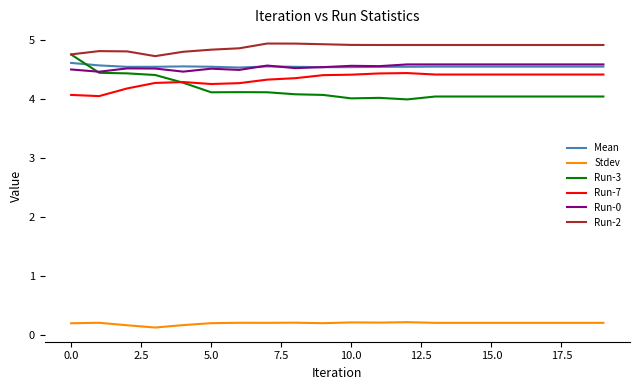

What is the lowest value of the Mean series?

4.5